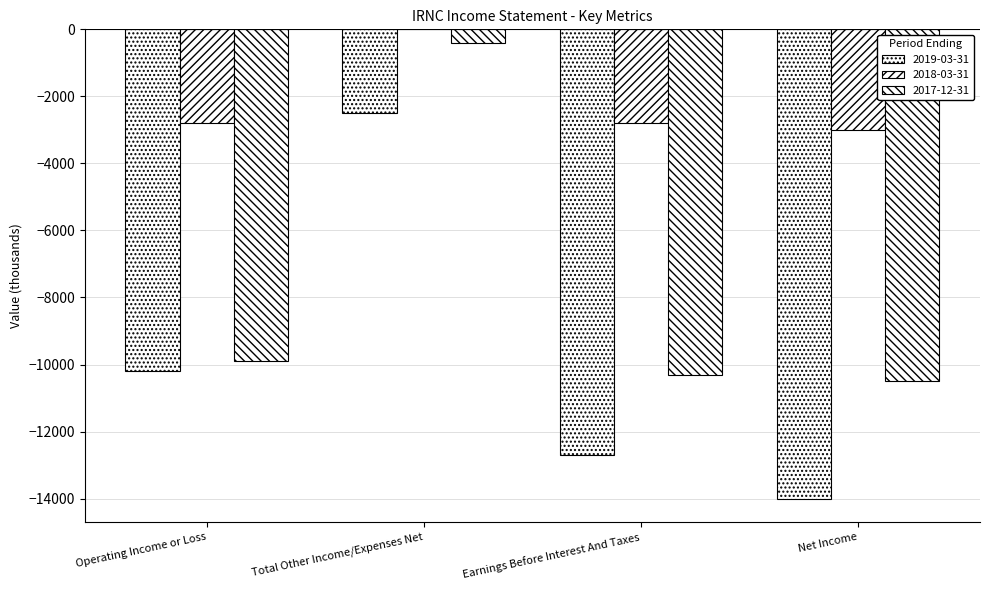

Rank the categories by 2017-12-31 value from lowest to highest.

Net Income, Earnings Before Interest And Taxes, Operating Income or Loss, Total Other Income/Expenses Net